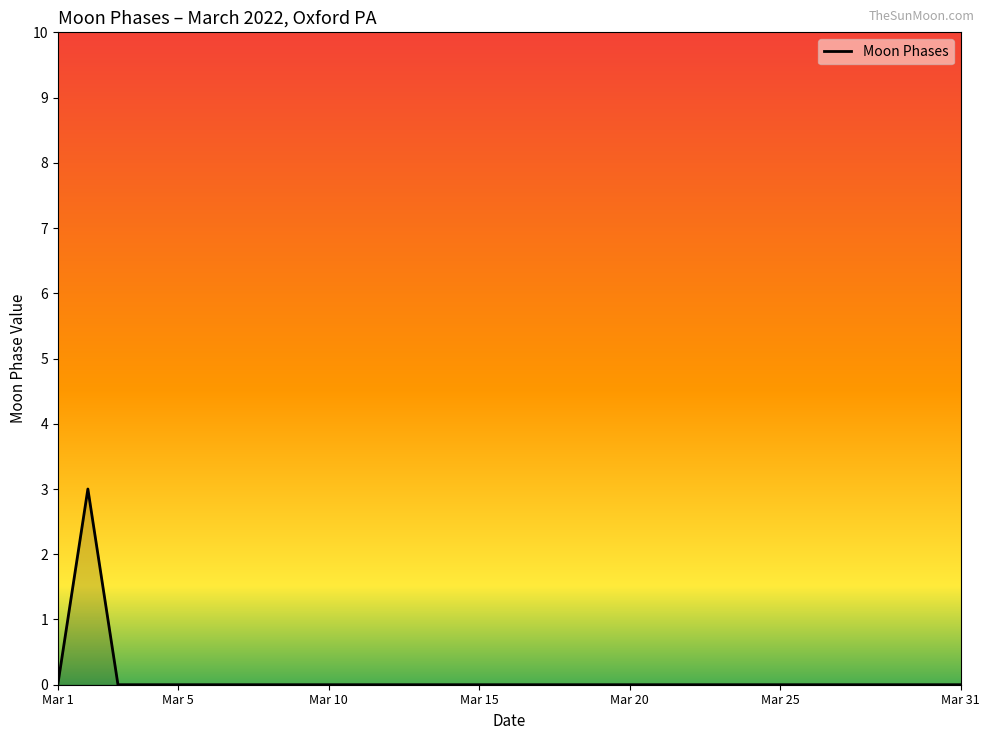

What is the greatest value displayed?

3